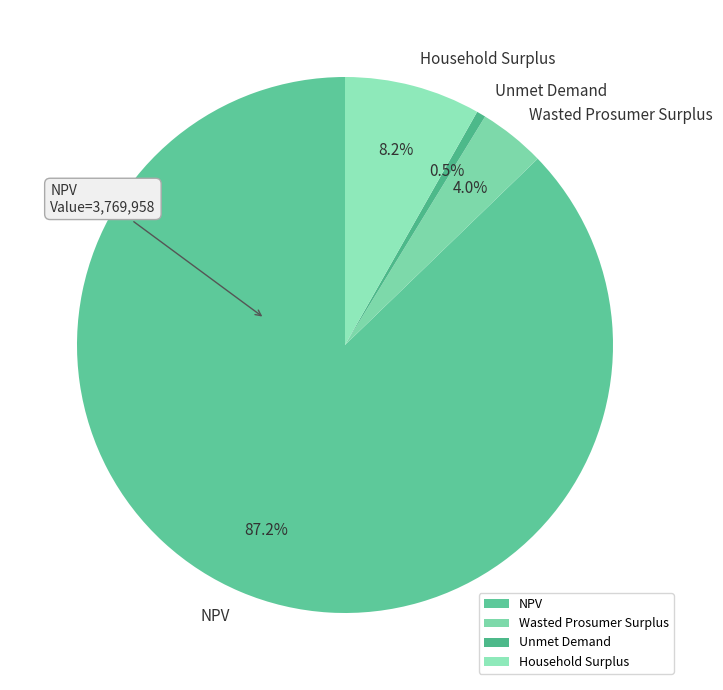

To the nearest percent, what percentage of the pie is NPV?

87%